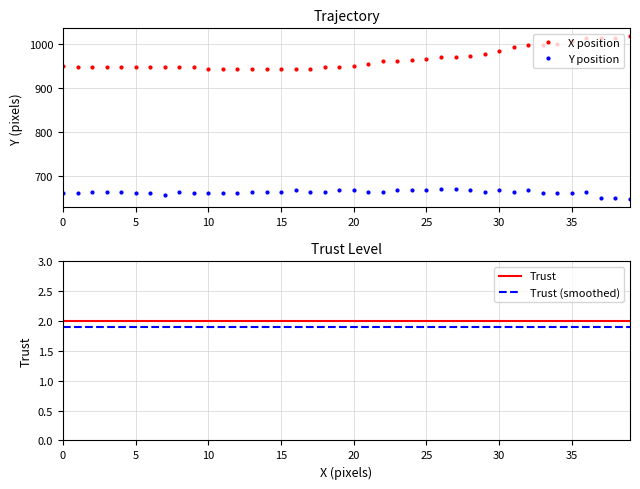

At how many categories does at least one series exceed 751?

40